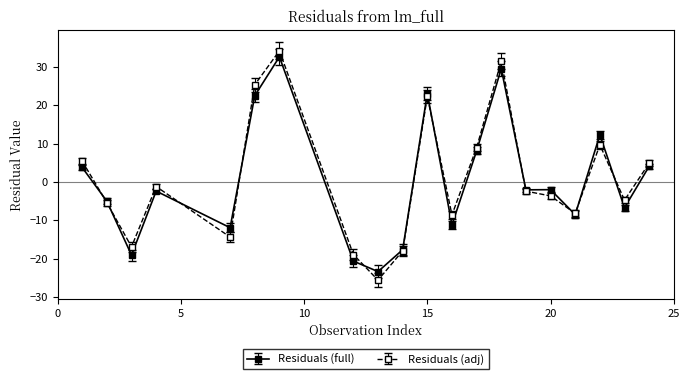

How many categories are shown in the chart?

20